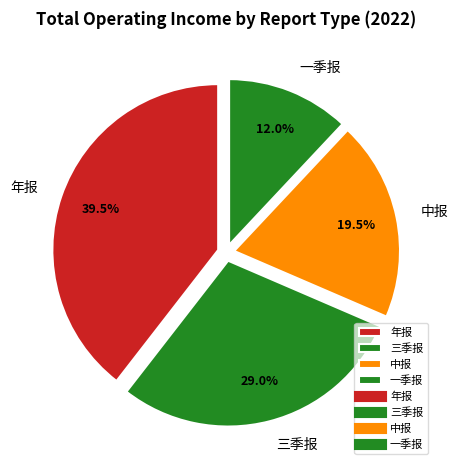

Which slice is the smallest?

一季报